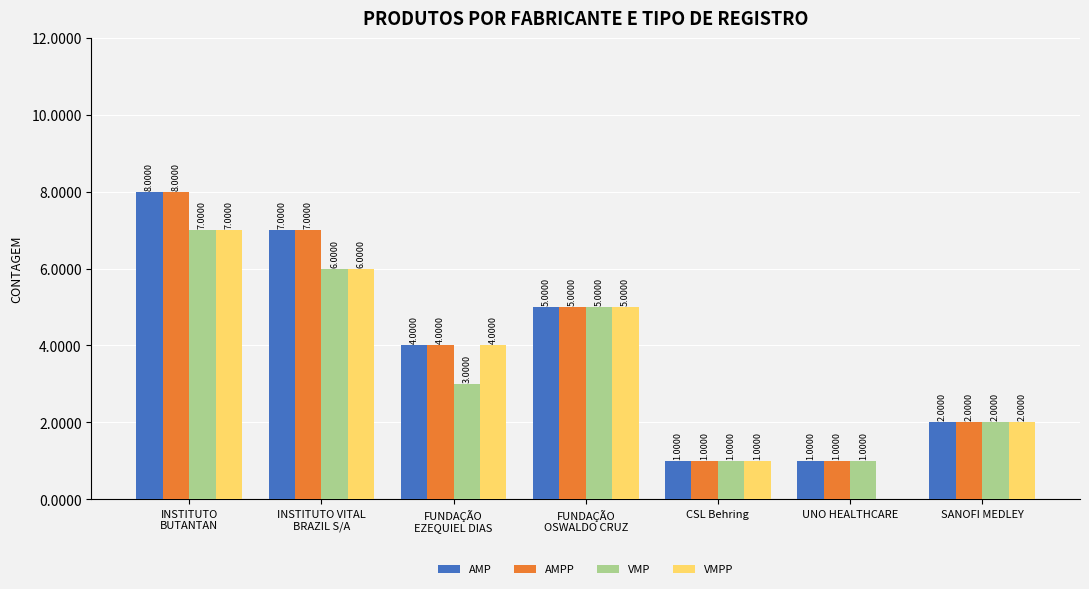

What is the total value across all series at SANOFI MEDLEY?

8